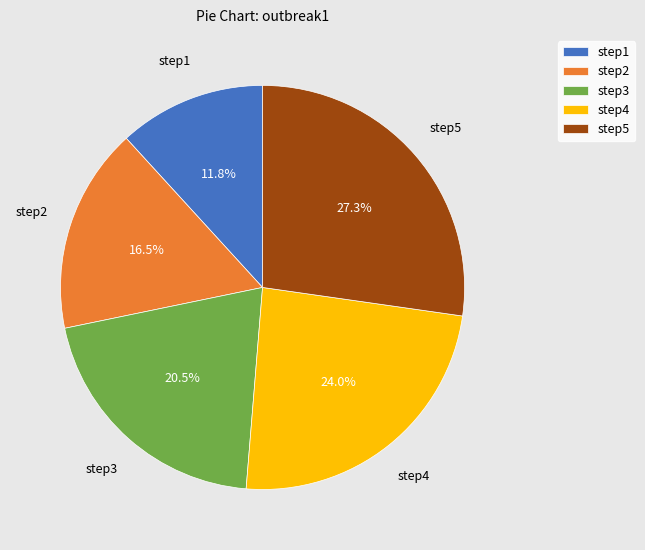

What portion of the pie excludes step3?

79.5%